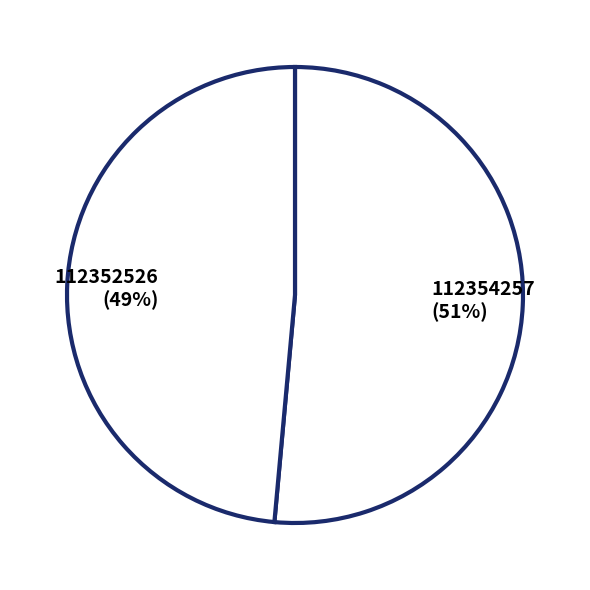

What is the smallest slice in the pie chart?

112352526